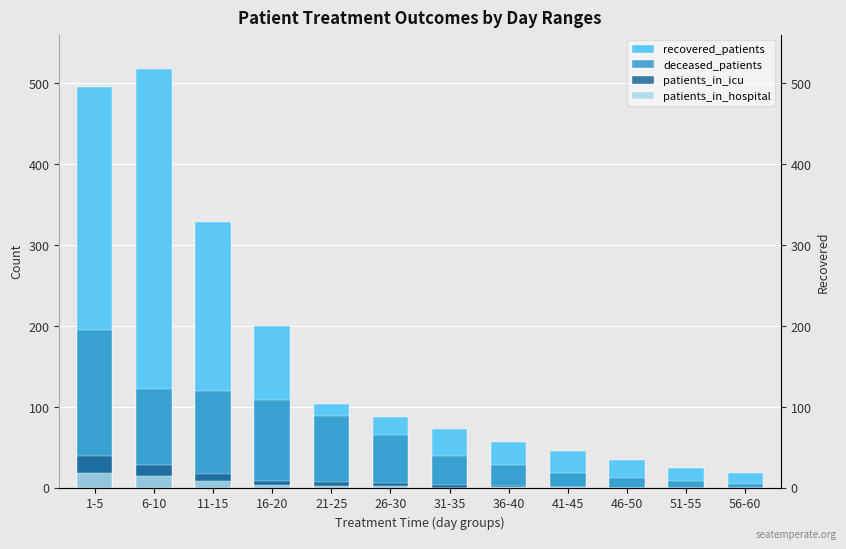

How many groups of bars are there?

12